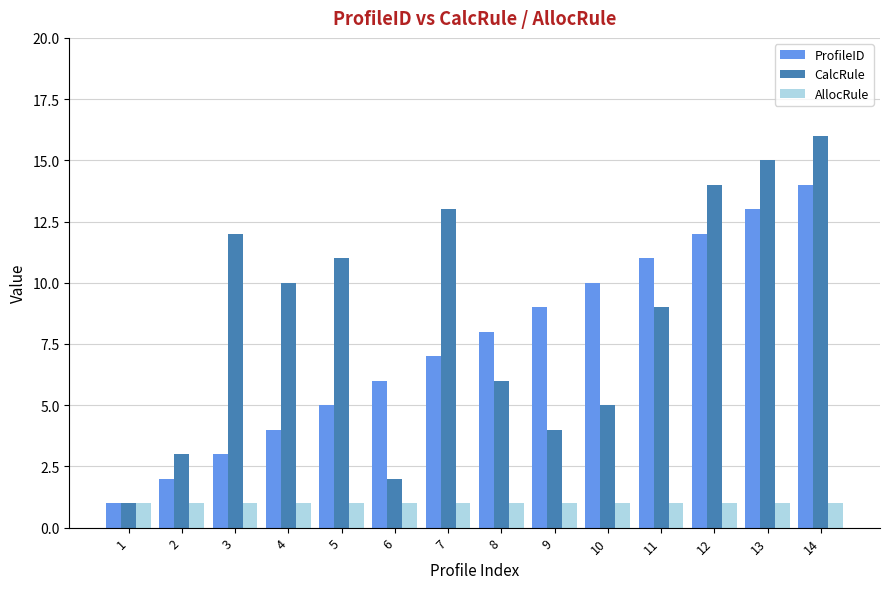

How many categories are shown in the chart?

14